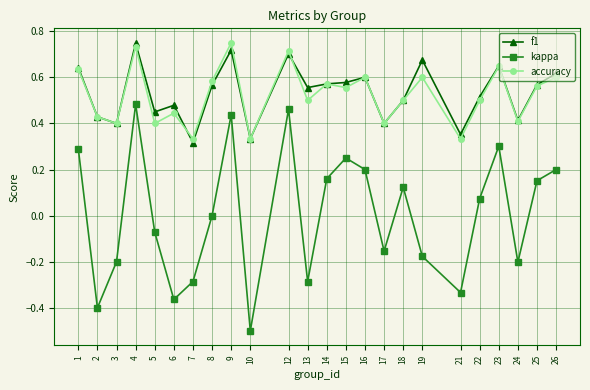

What is the total value across all series at 16?

1.4